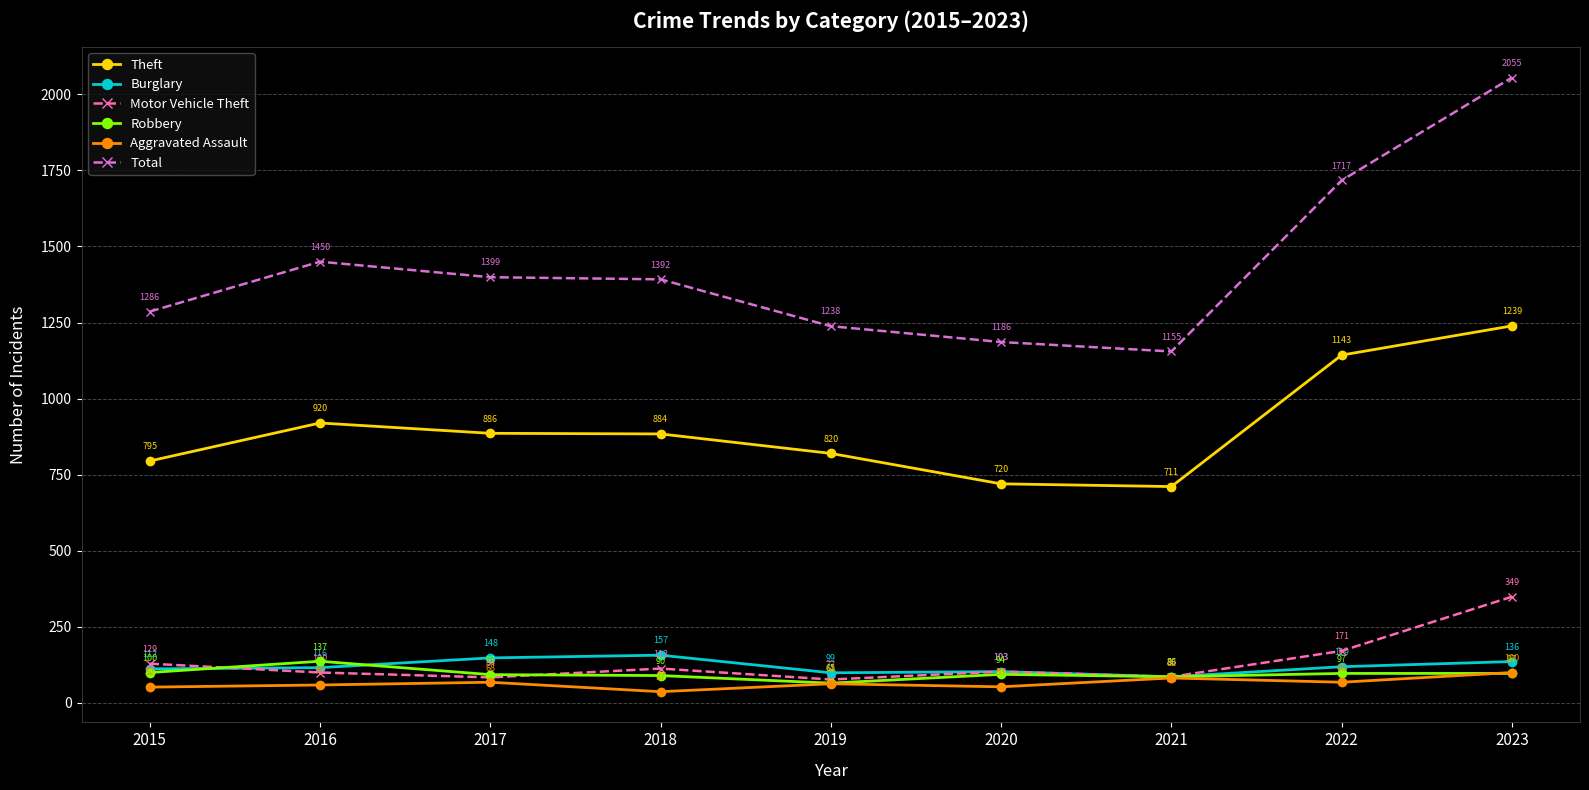

At which label does Motor Vehicle Theft first exceed 103?

2015